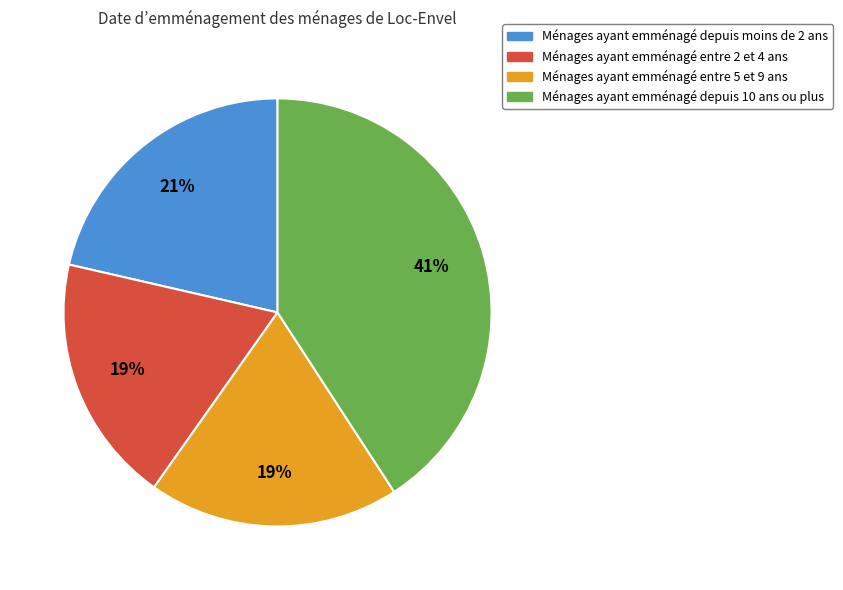

Is there a majority slice in this chart?

No